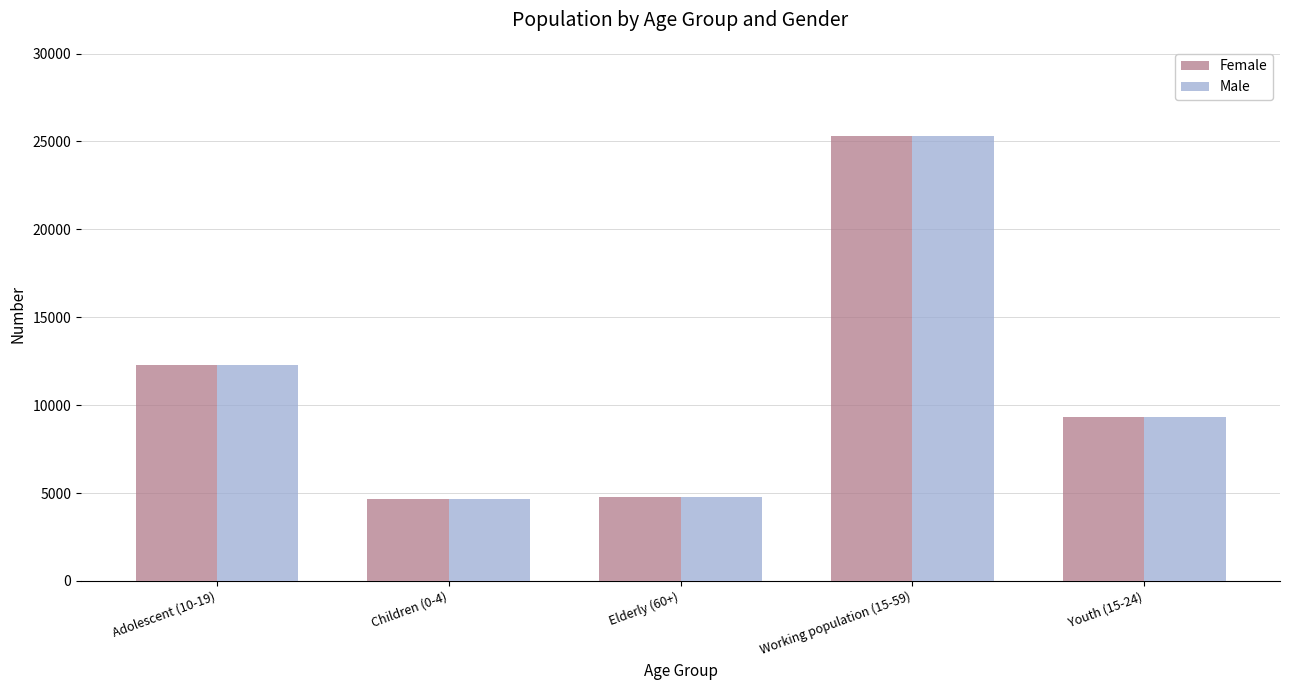

What position from the left is Children (0-4)?

2